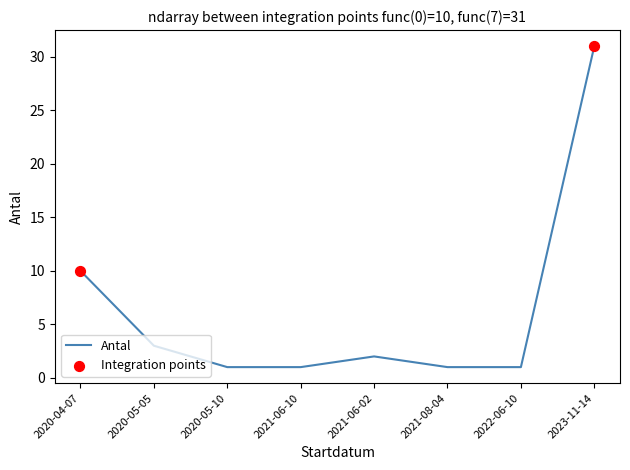

Between 2020-04-07 and 2022-06-10, which is larger?

2020-04-07